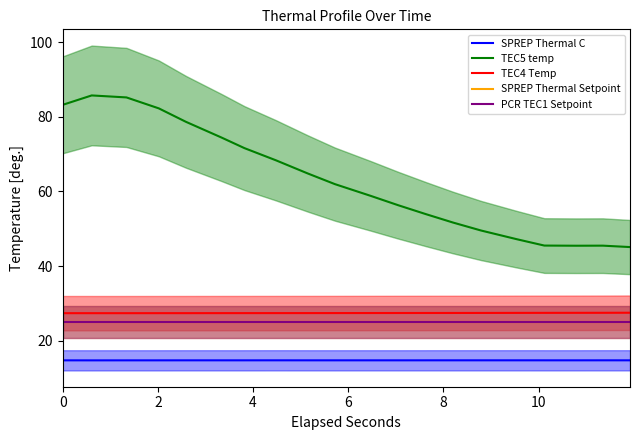

How many lines are shown in the chart?

5